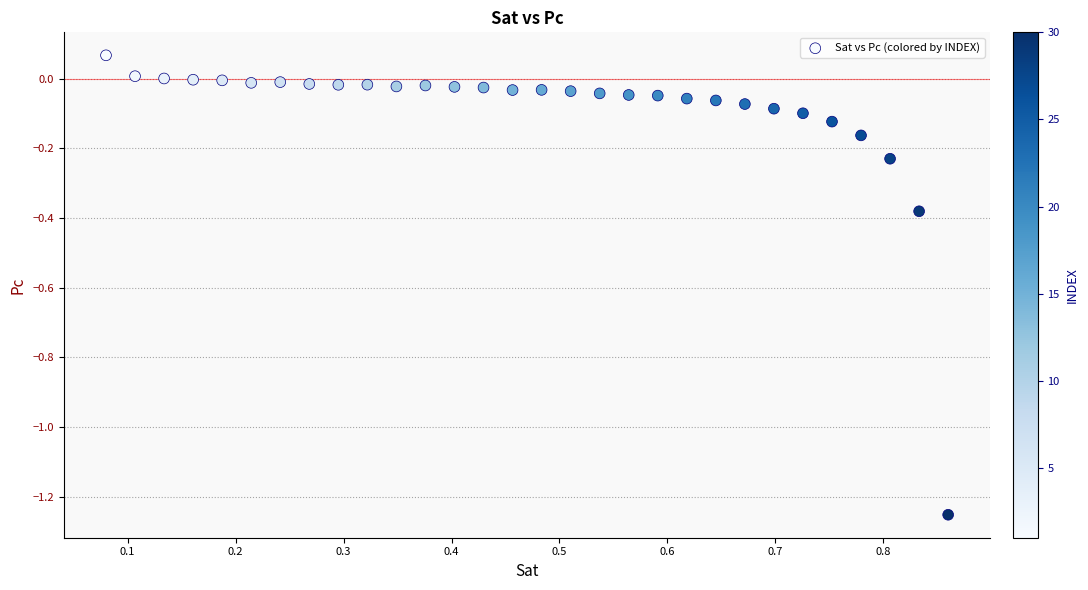

What is the range of Y values (max minus min)?

1.3